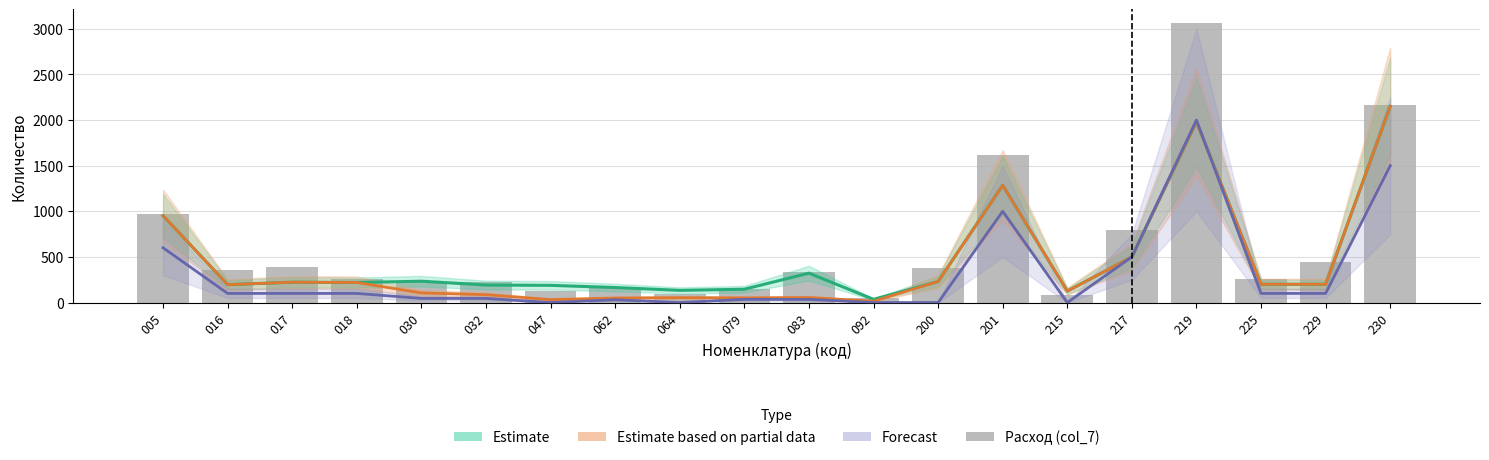

Count the number of categories in the chart.

20